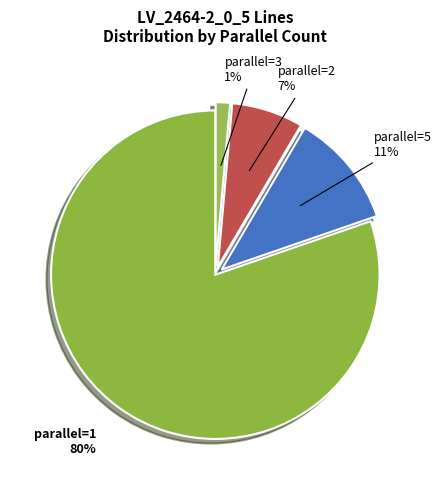

Which has a higher value, parallel=2 or parallel=5?

parallel=5